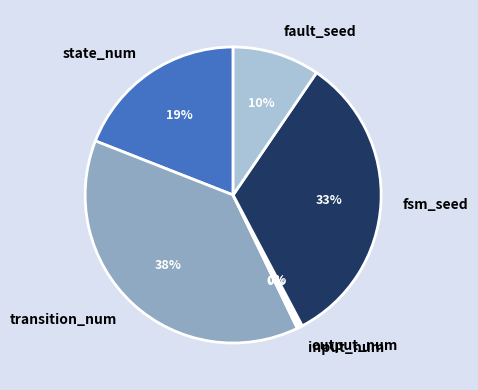

To the nearest percent, what is the difference between the largest and smallest slice percentages?

38%